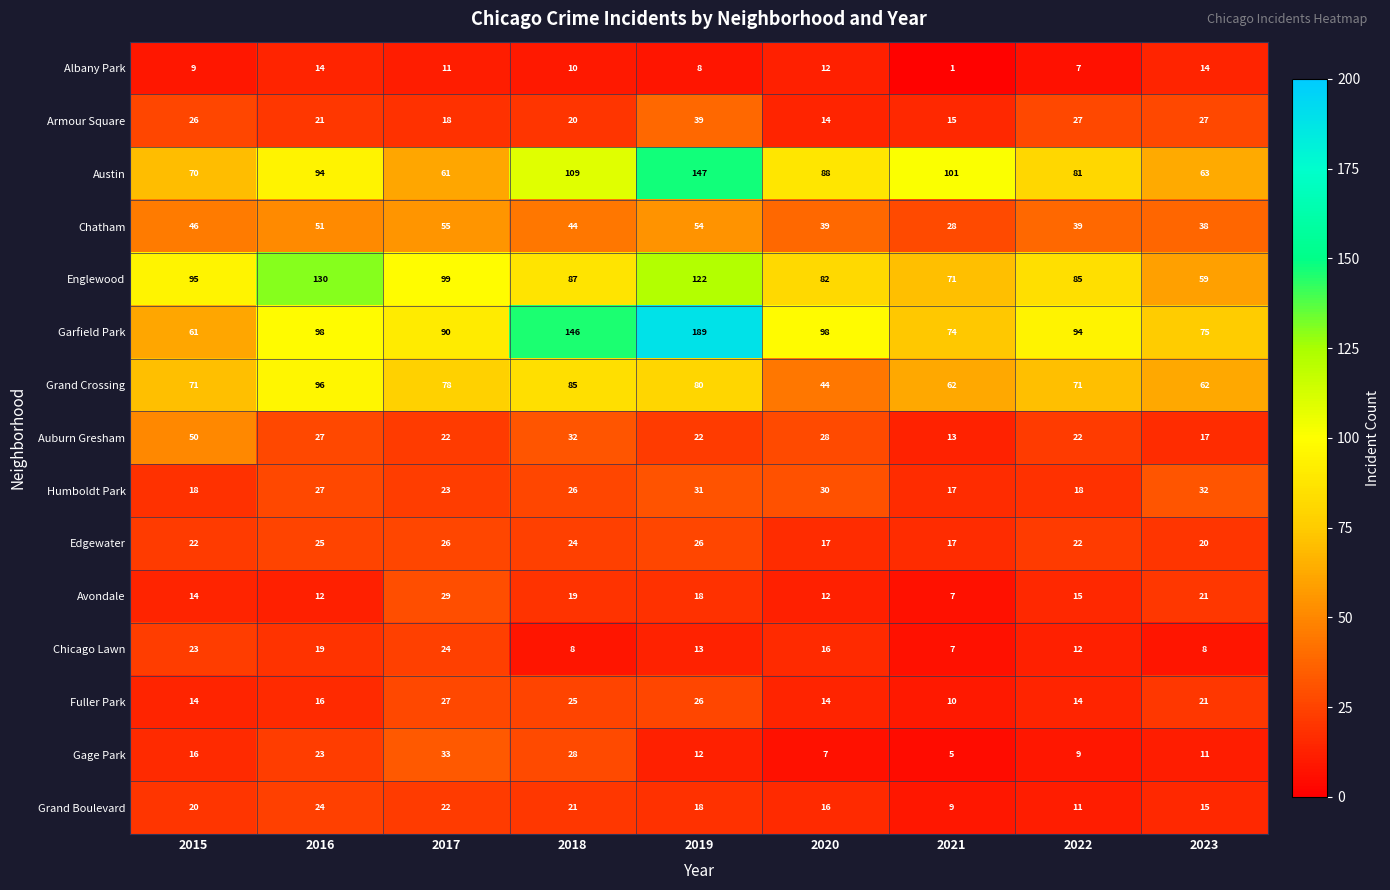

At how many categories does at least one series exceed 119?

3